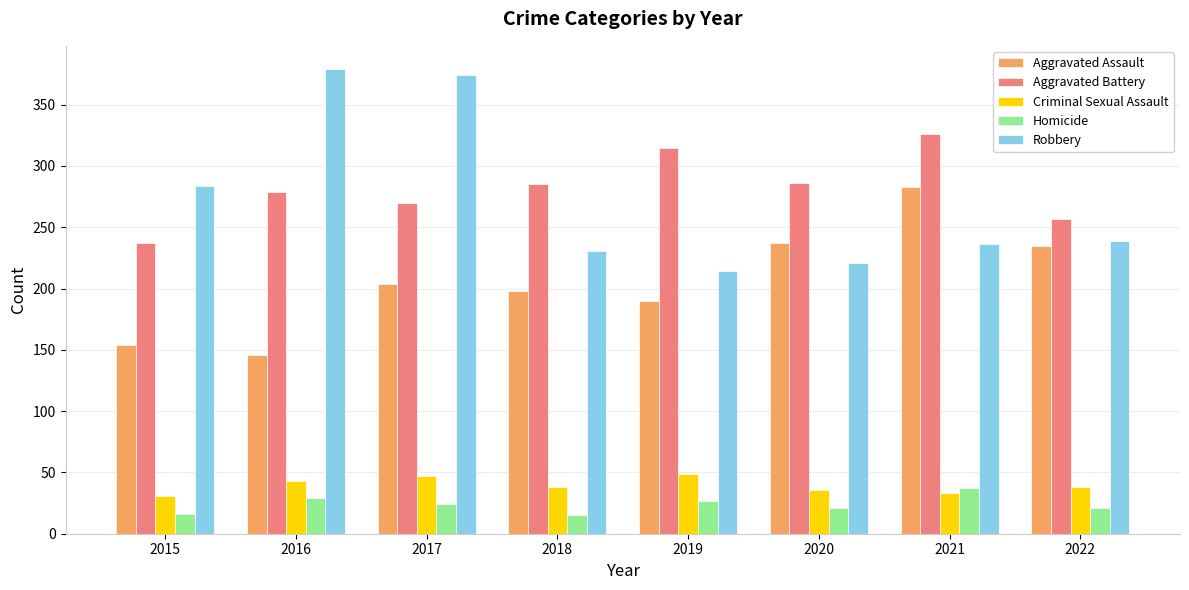

True or false: Aggravated Assault has a value of 59 at 2016.

False